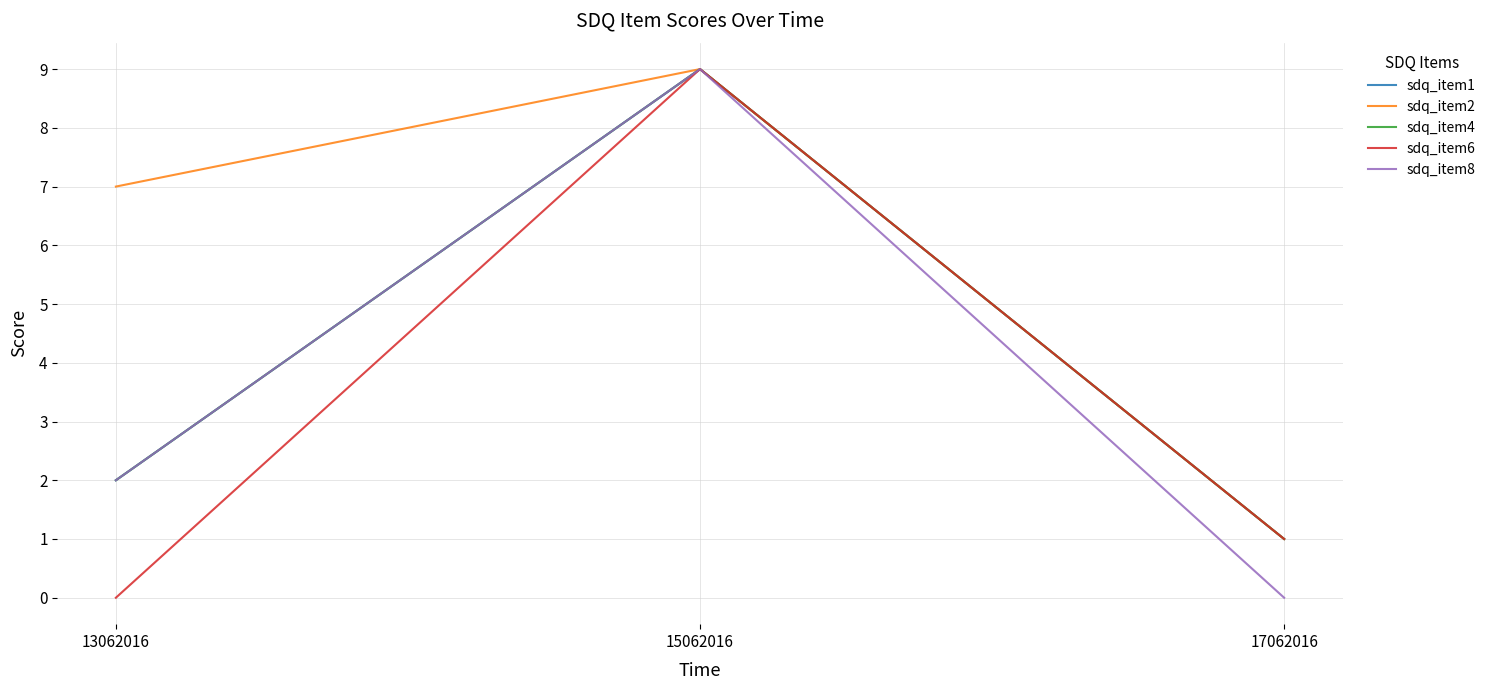

Does the chart display data point markers on the line(s)?

No